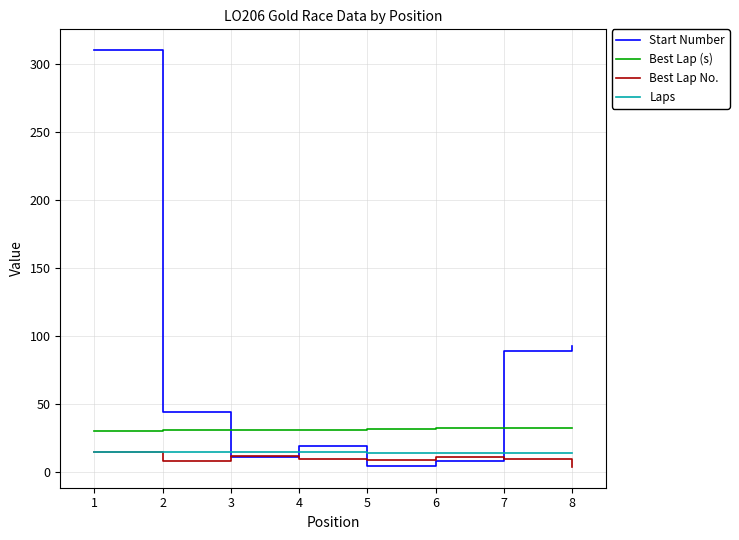

Which series has the largest range (max minus min)?

Start Number